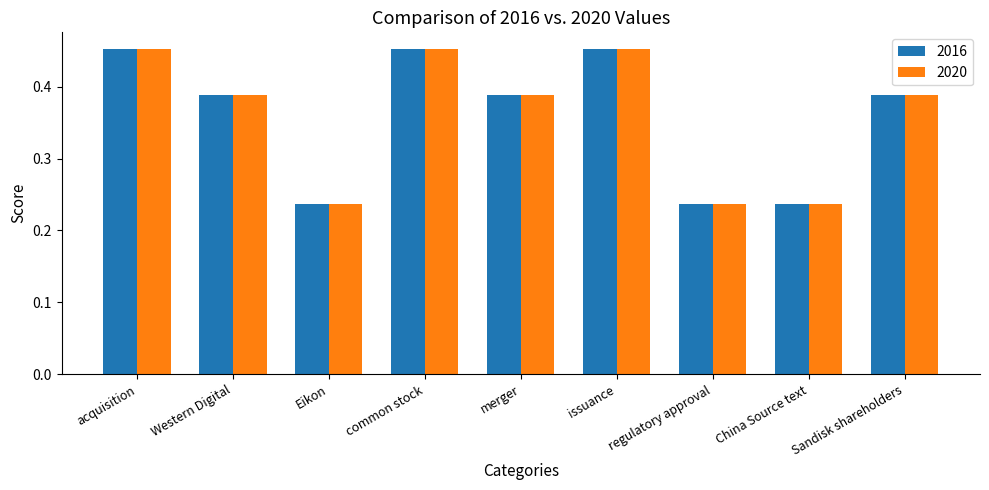

How many series are shown in this chart?

2